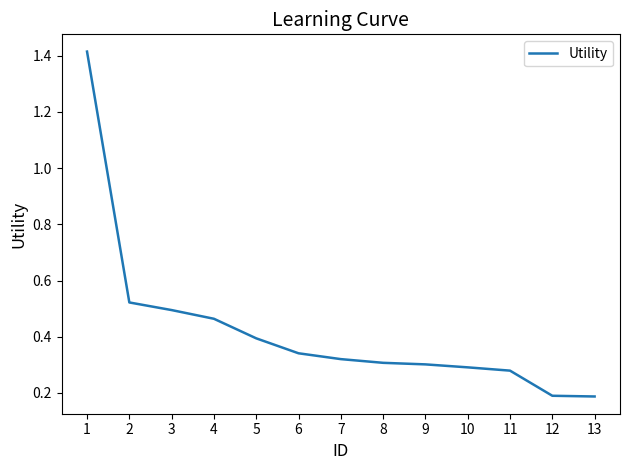

The value at 11 is 0.3. True or false?

True